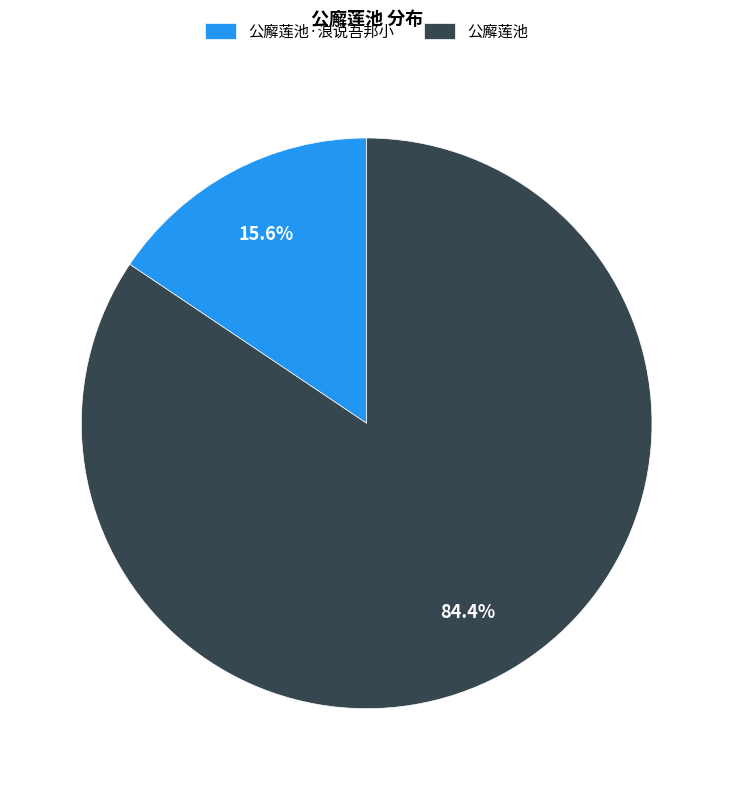

Which category accounts for the majority?

公廨莲池